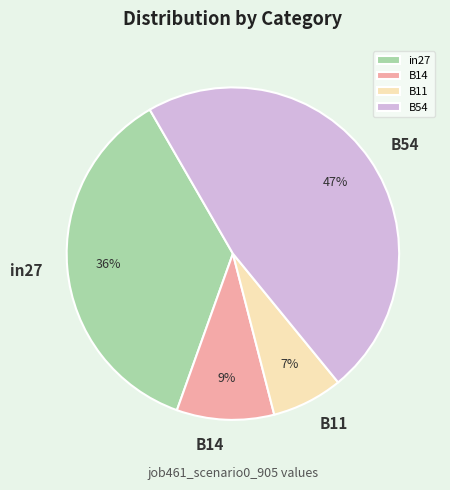

Is there any slice that represents more than half of the pie?

No